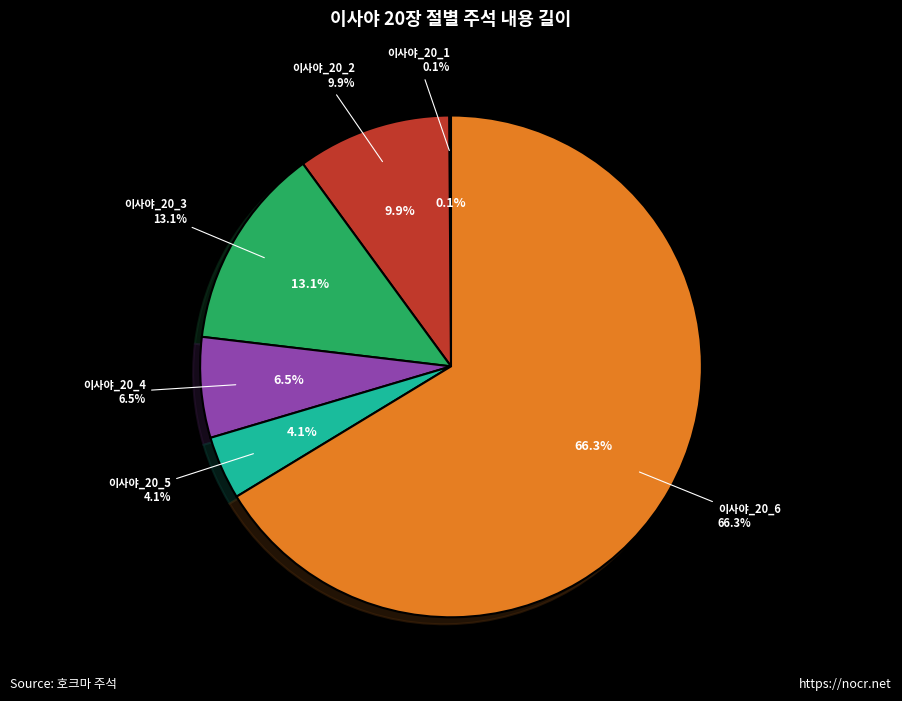

Does 이사야_20_4 account for over 50% of the chart?

No